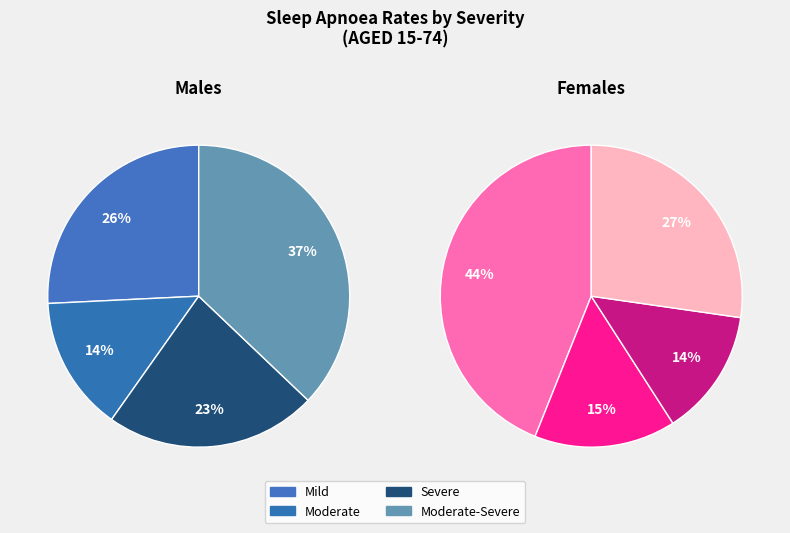

Is there a majority slice in this chart?

No